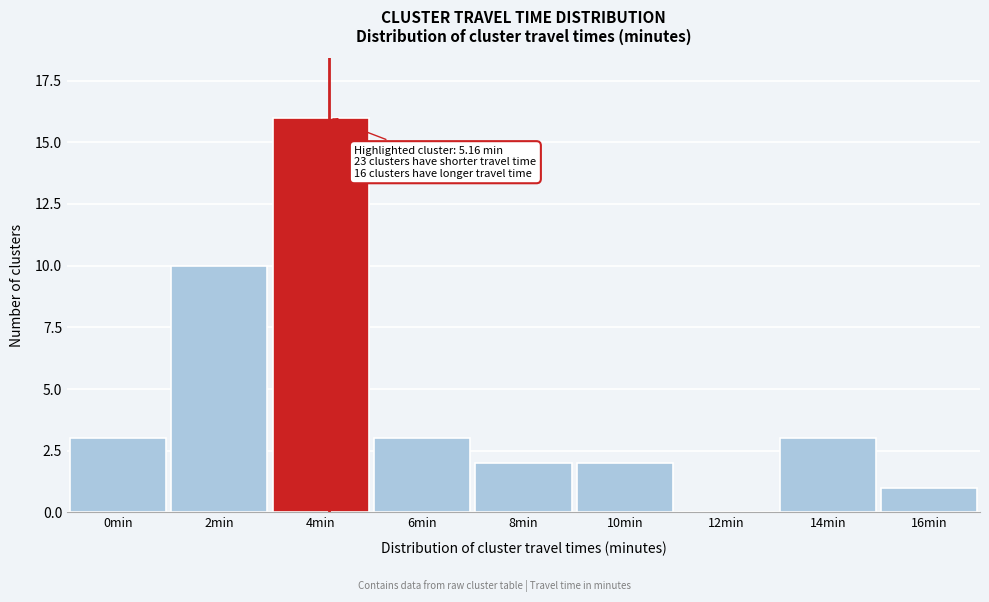

Reading left to right, extract all data points from this chart.

0min=3	2min=10	4min=16	6min=3	8min=2	10min=2	12min=0	14min=3	16min=1